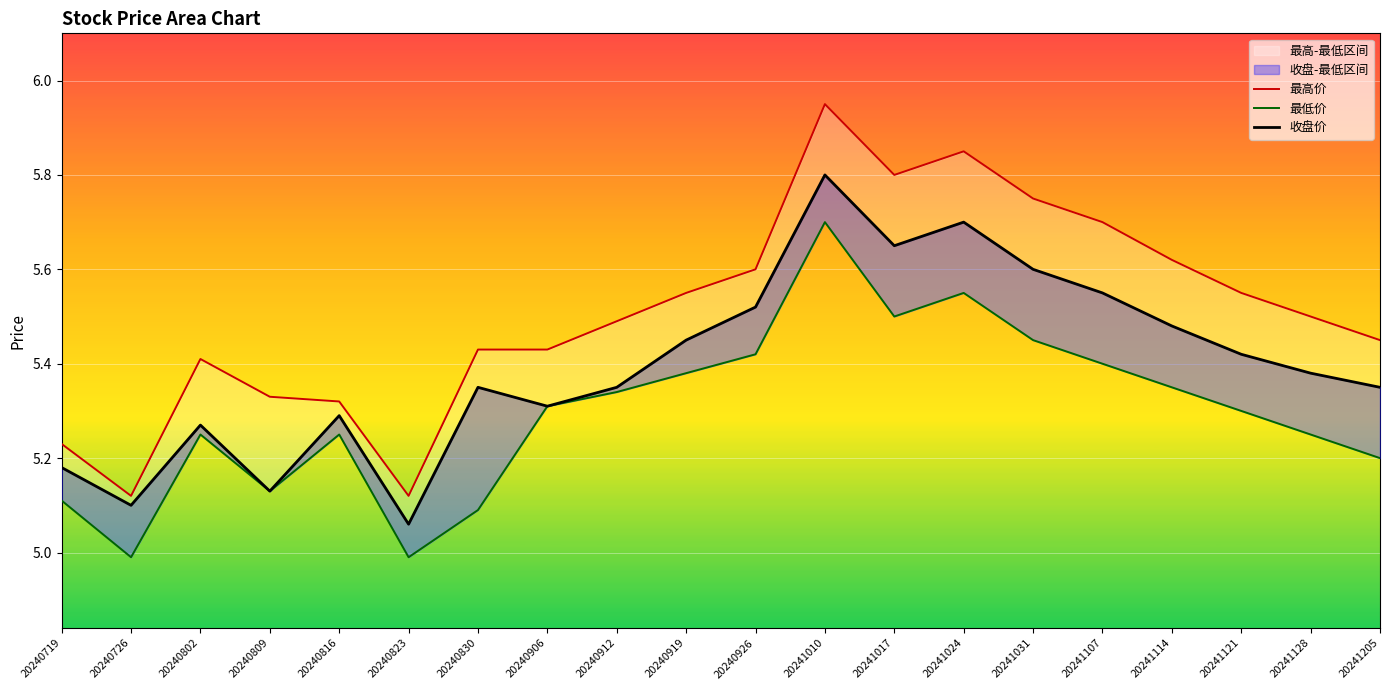

Which series has the largest total across all categories?

最高价